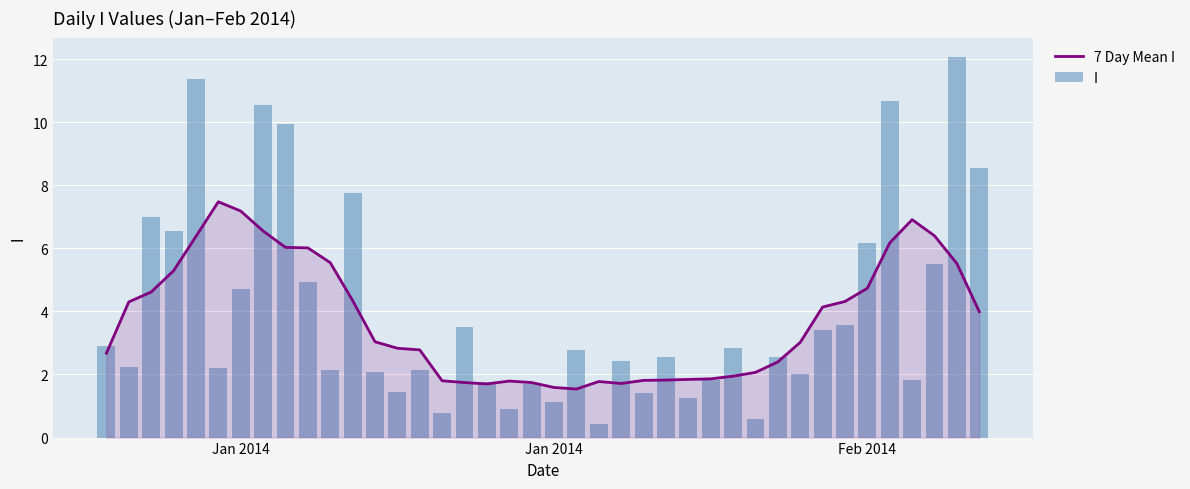

At how many categories does at least one series exceed 6?

15